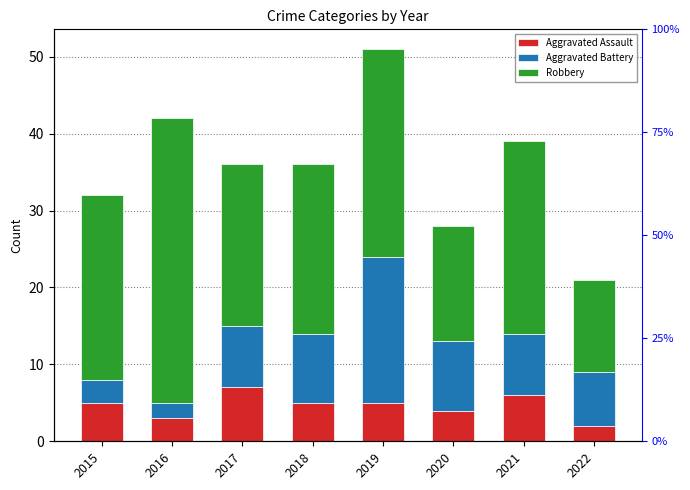

At how many categories does at least one series exceed 19?

6